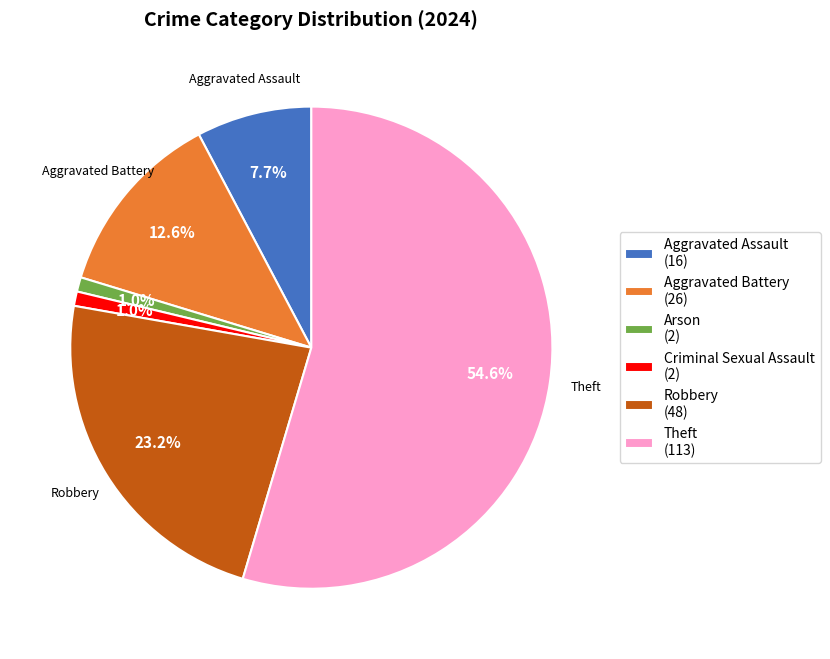

To the nearest percent, what is the average slice percentage?

17%